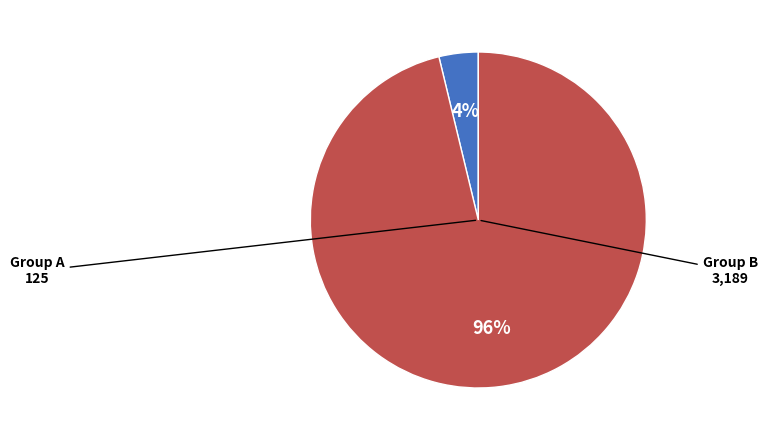

To the nearest percent, what is the difference between the largest and smallest slice percentages?

92%